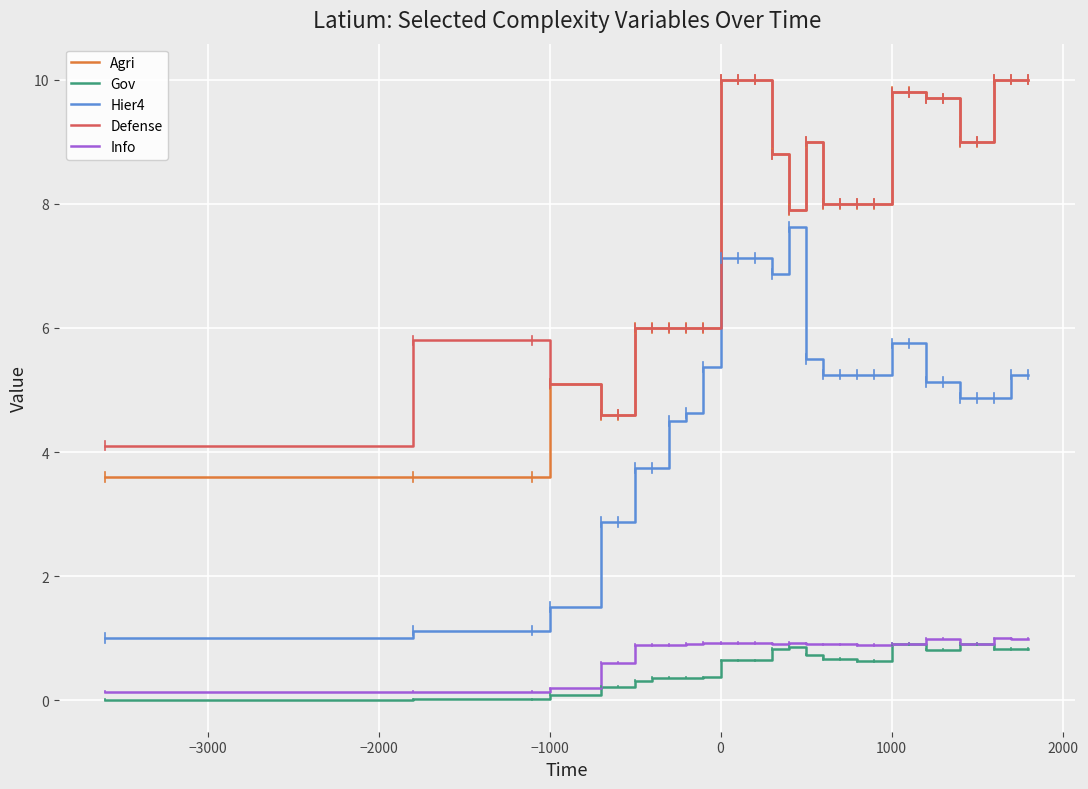

True or false: Hier4 and Defense intersect in this chart.

False